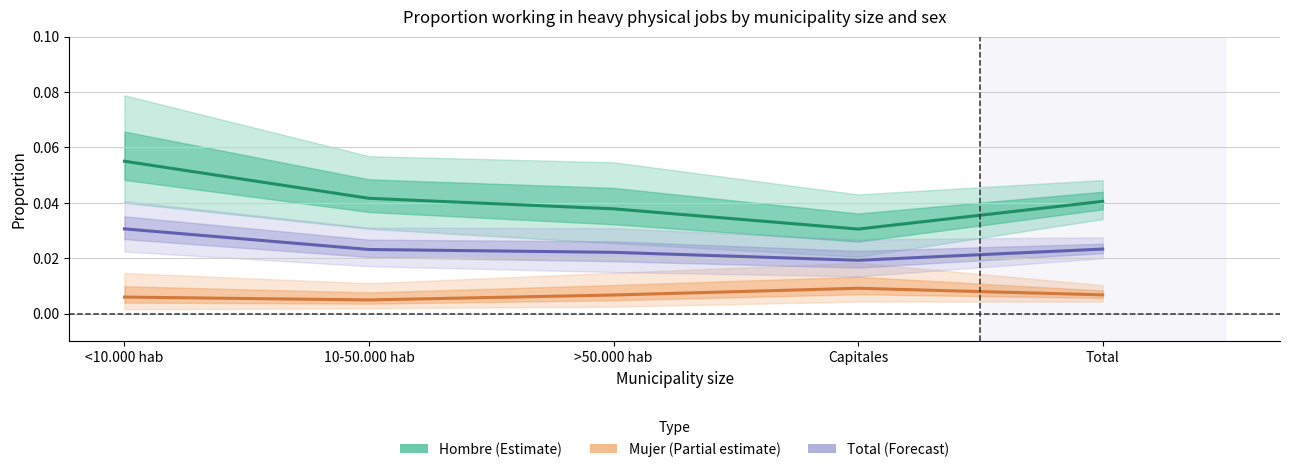

At which category does Total estimate reach its first local valley?

Capitales